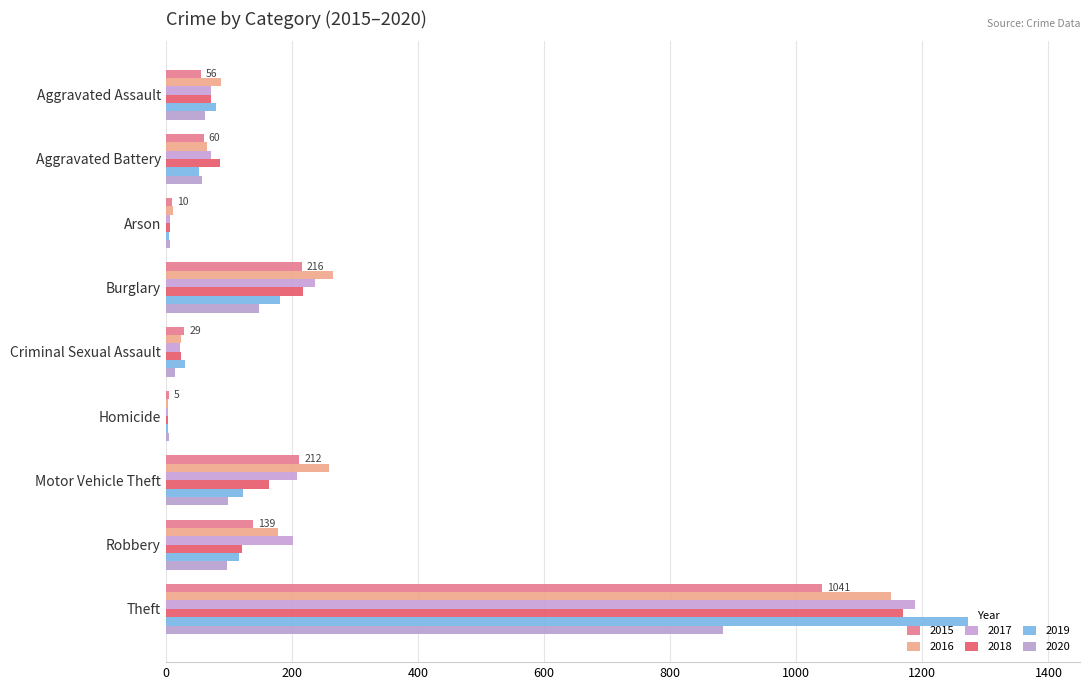

What is the total value across all series at Arson?

48